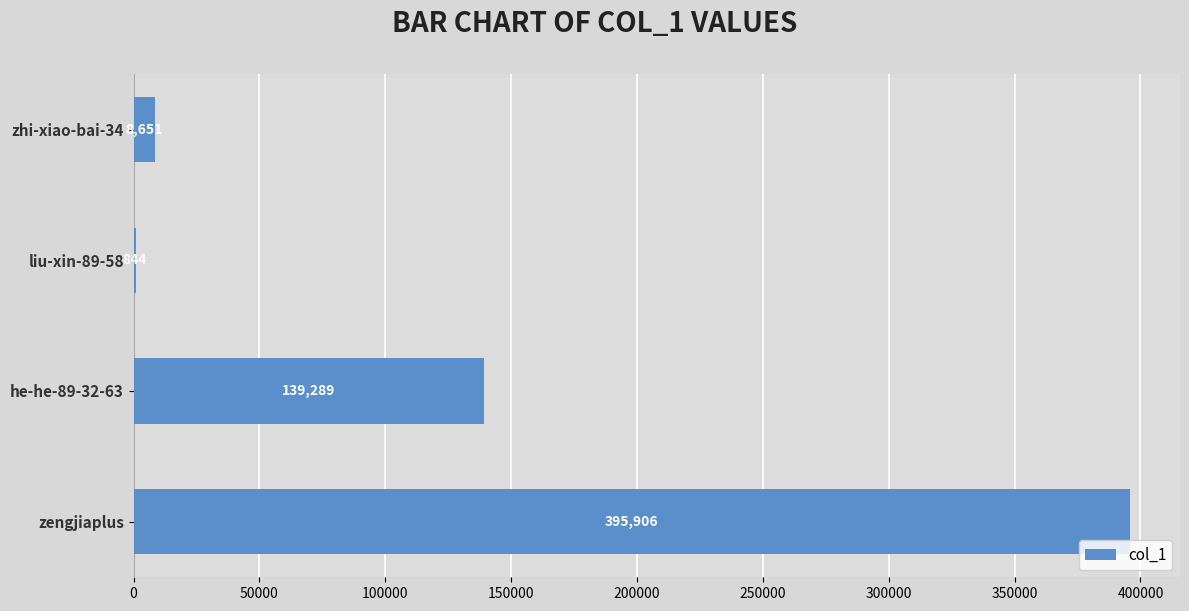

How many distinct data groups are displayed?

1